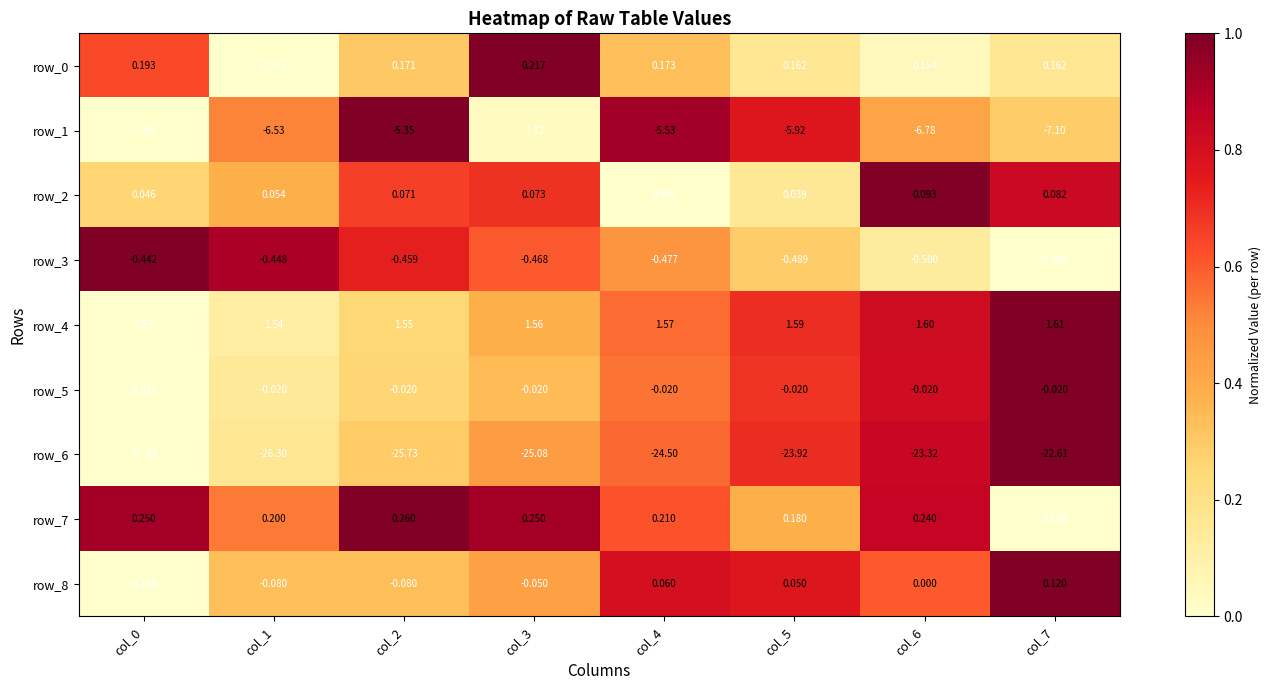

Is the value of row_2 at col_4 greater than the value of row_3 at col_3?

Yes